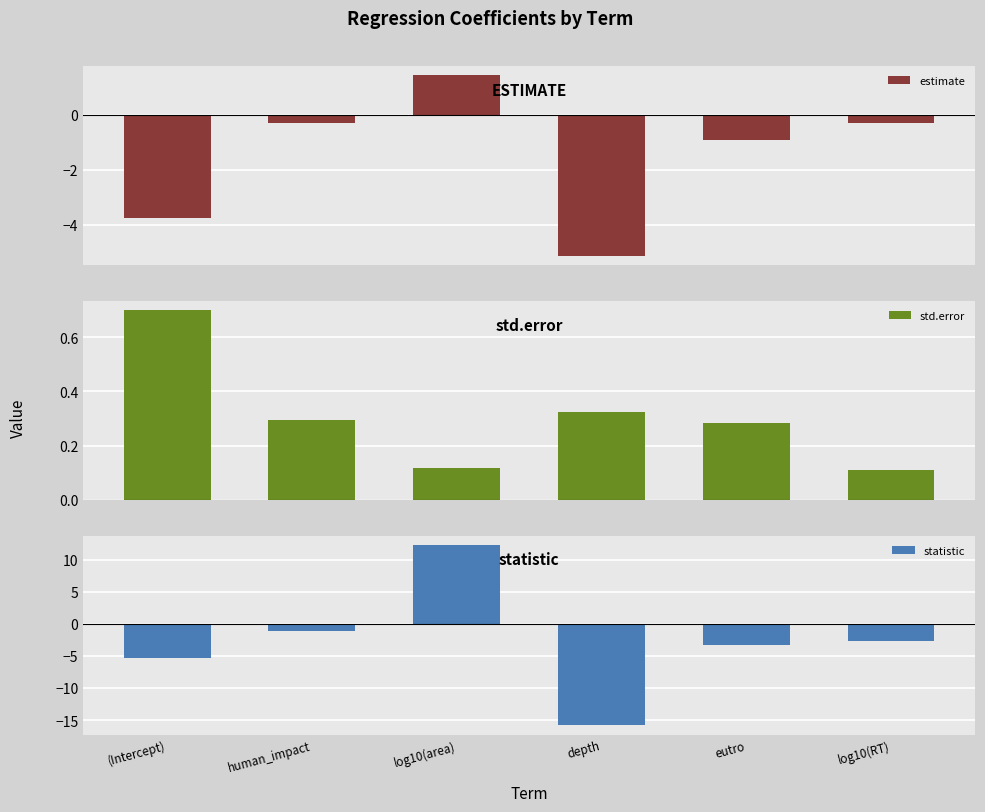

The estimate series shows 1.4 at log10(area). True or false?

True